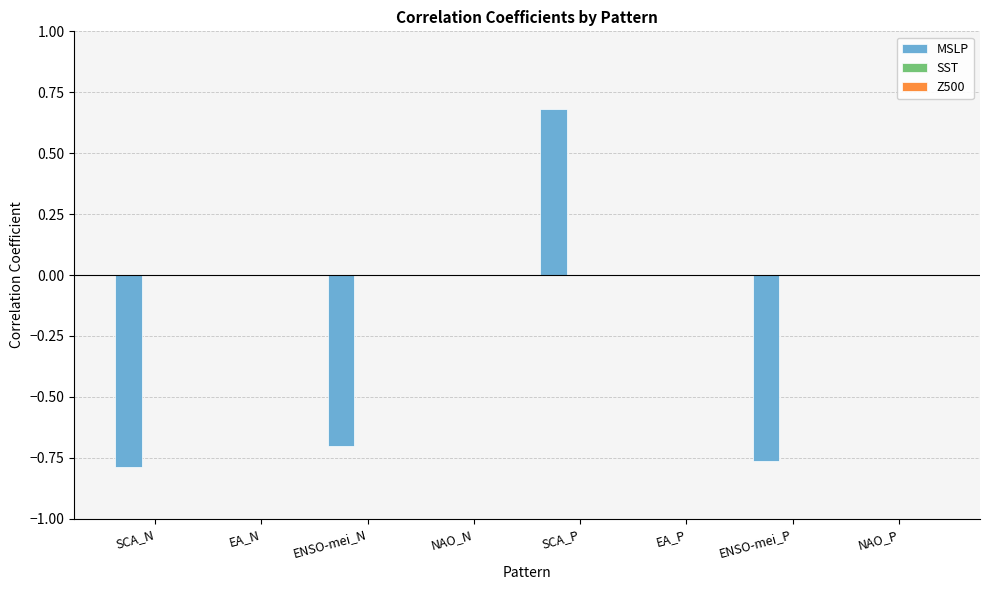

True or false: the data shows -0.5 at ENSO-mei_N.

False